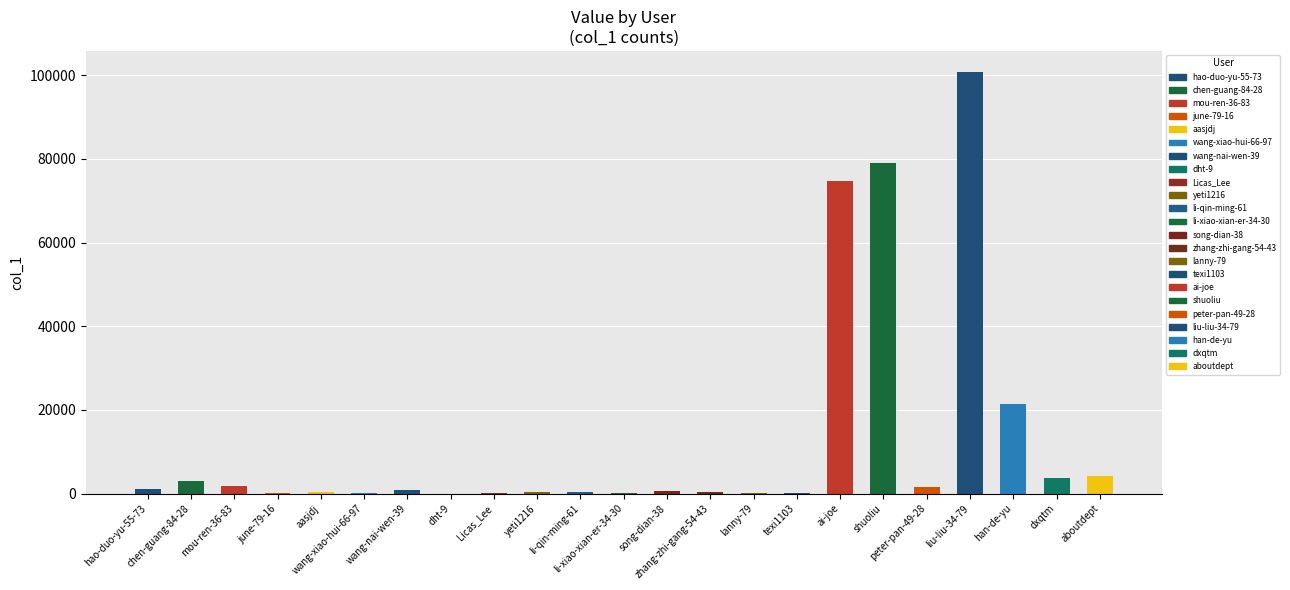

Which has a higher value, chen-guang-84-28 or june-79-16?

chen-guang-84-28